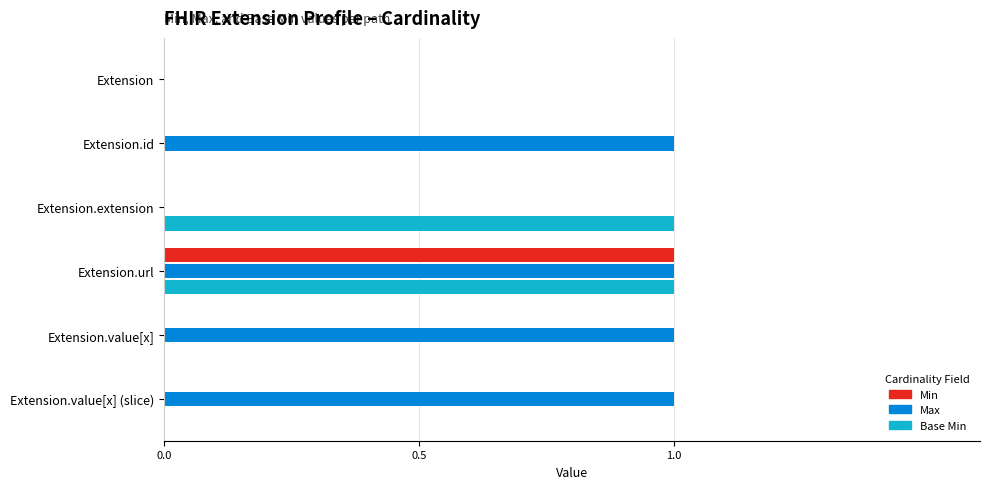

Which category has the highest value in the Min series?

Extension.url